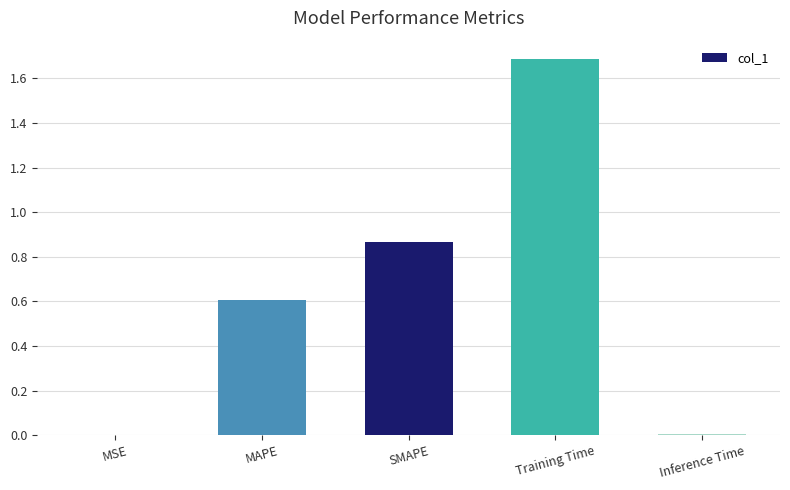

At which category does the chart reach its peak across all series?

Training Time